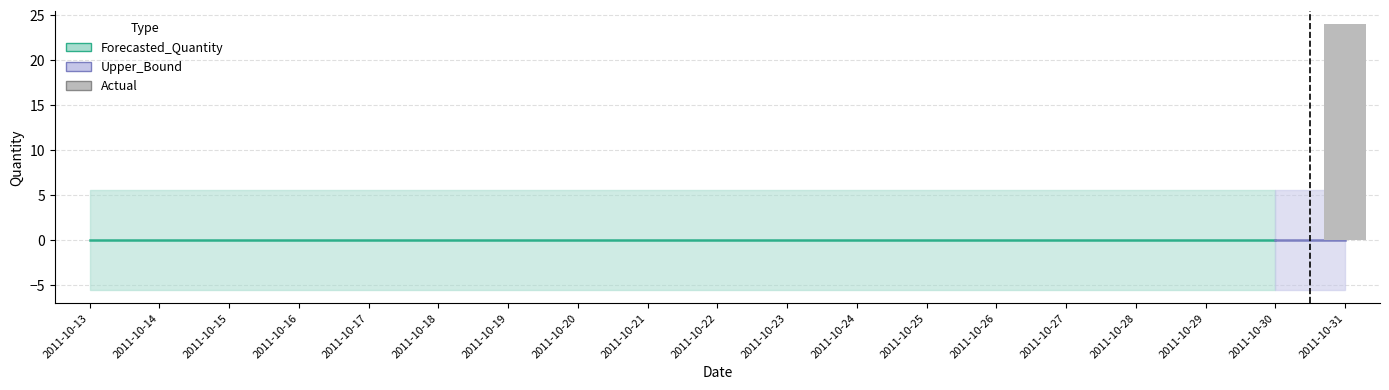

Where is Lower_Bound nearest to the value -5?

2011-10-13